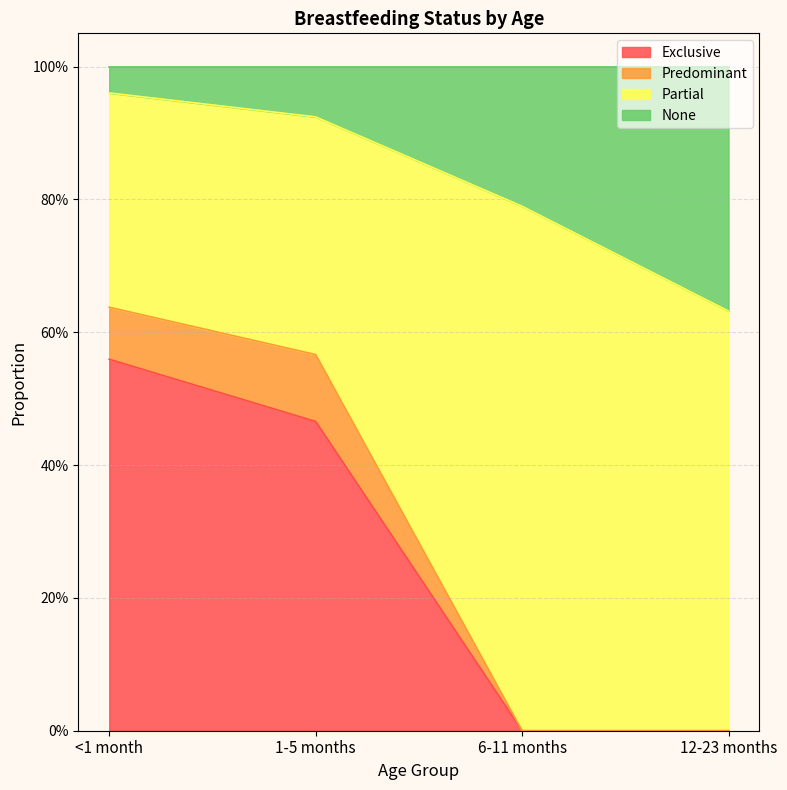

True or false: None has a value of 1.0 at <1 month.

True